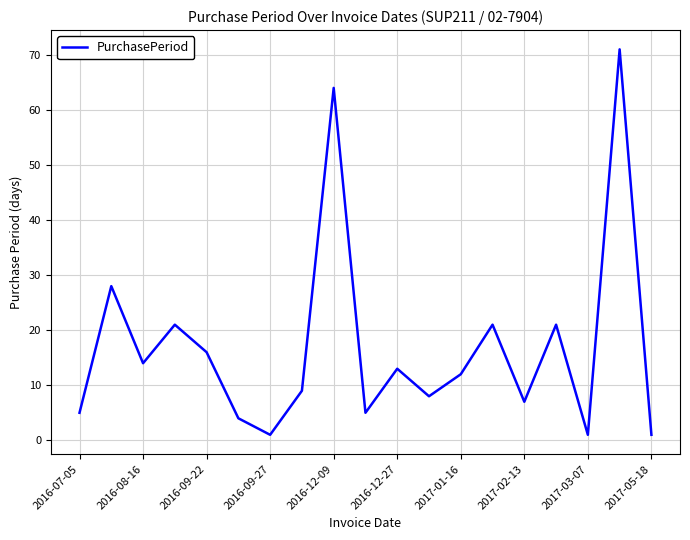

What is the difference between the maximum and minimum values?

70